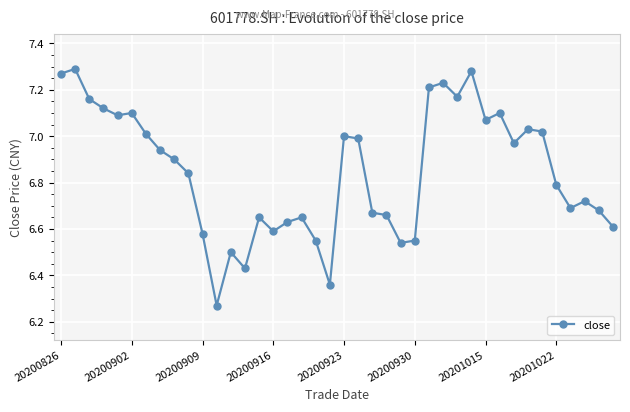

True or false: the data has more than 0 interior local peaks.

True